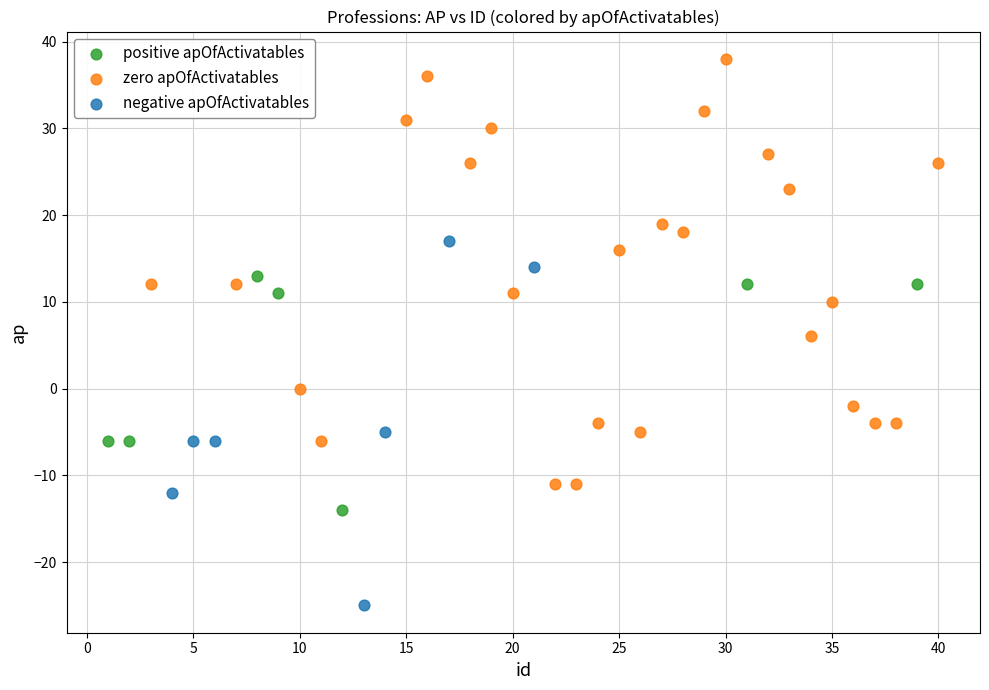

Which series has the widest spread of Y values?

zero apOfActivatables